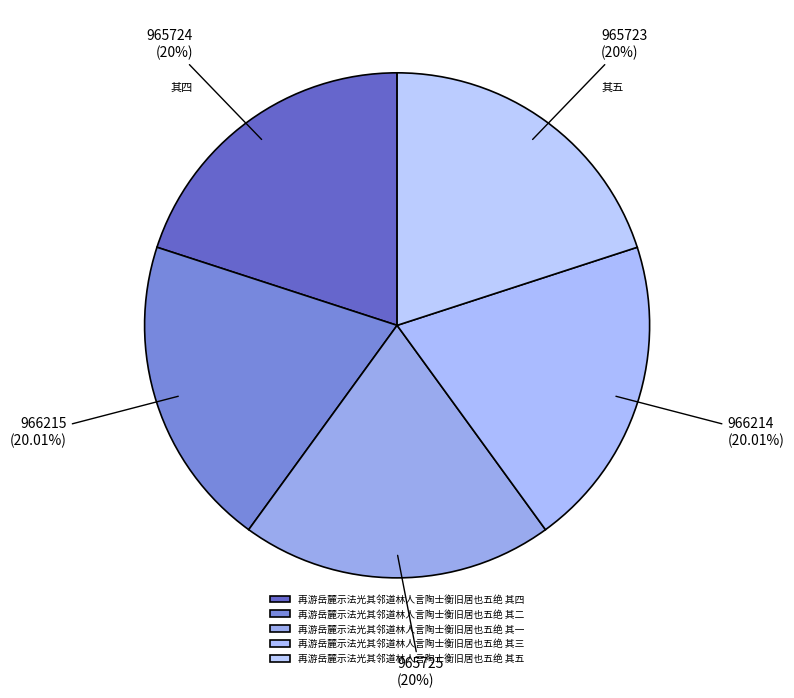

Is there any slice that represents more than half of the pie?

No